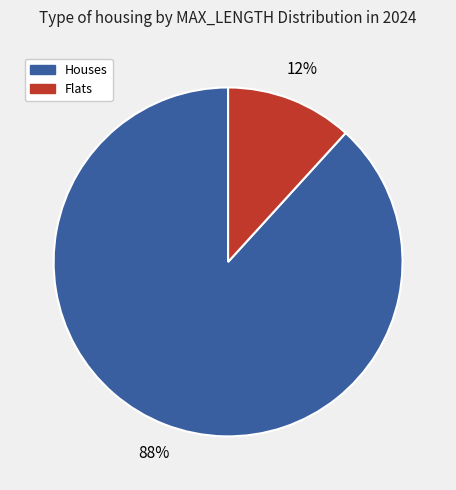

To the nearest percent, what is the average slice percentage?

50%